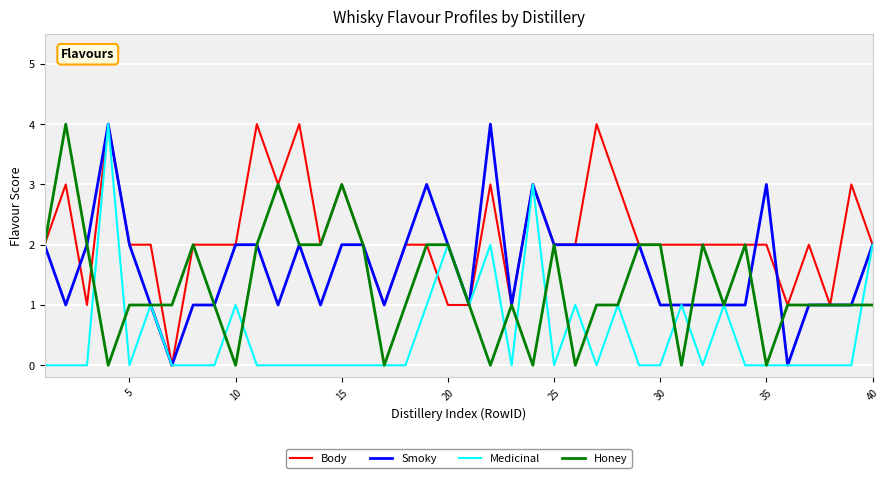

Rank the series by their average value, from highest to lowest.

Body, Smoky, Honey, Medicinal